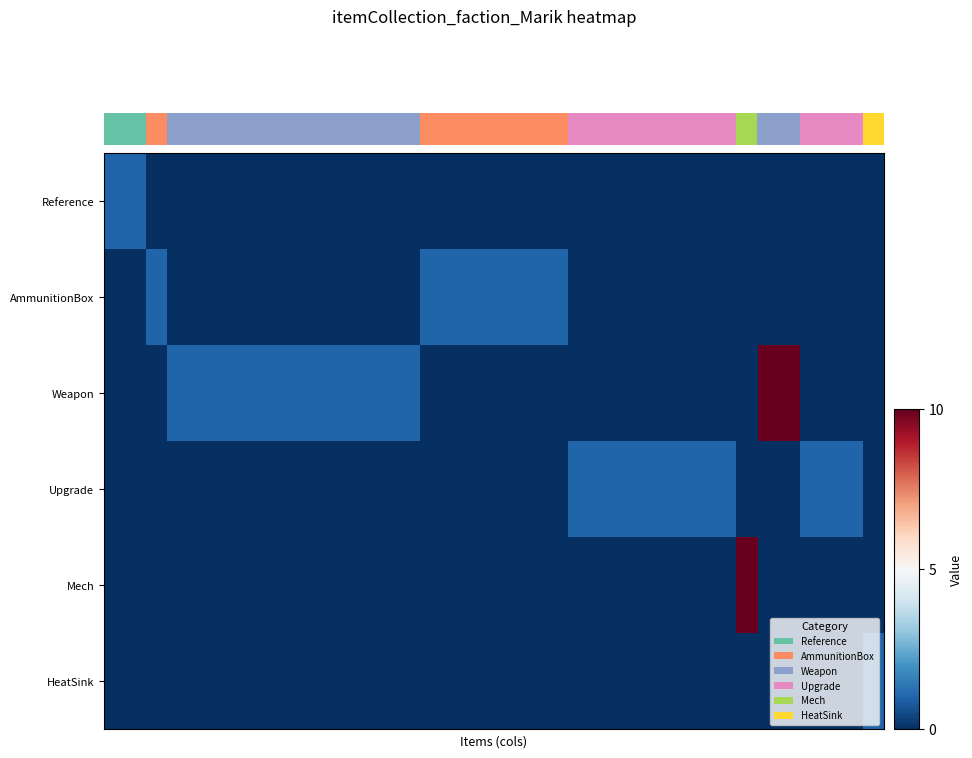

At how many categories does at least one series exceed 0?

37